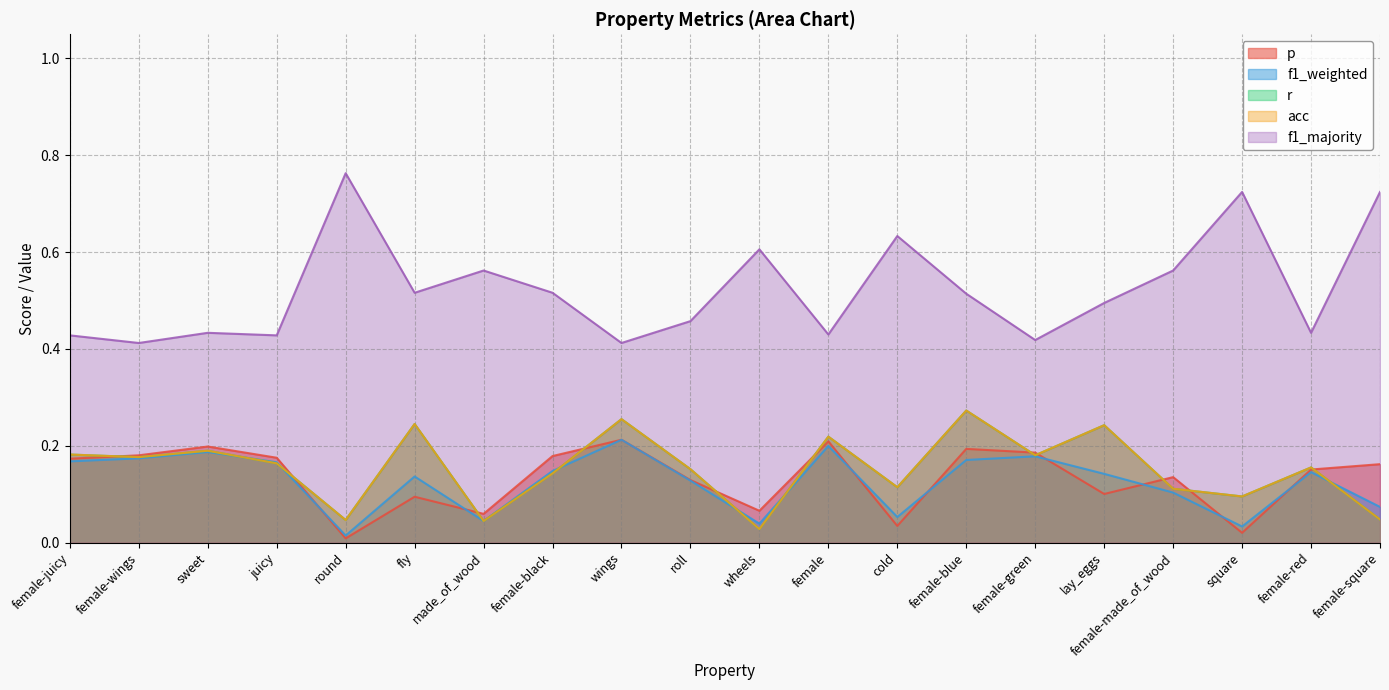

Where is f1_weighted nearest to the value 0?

round